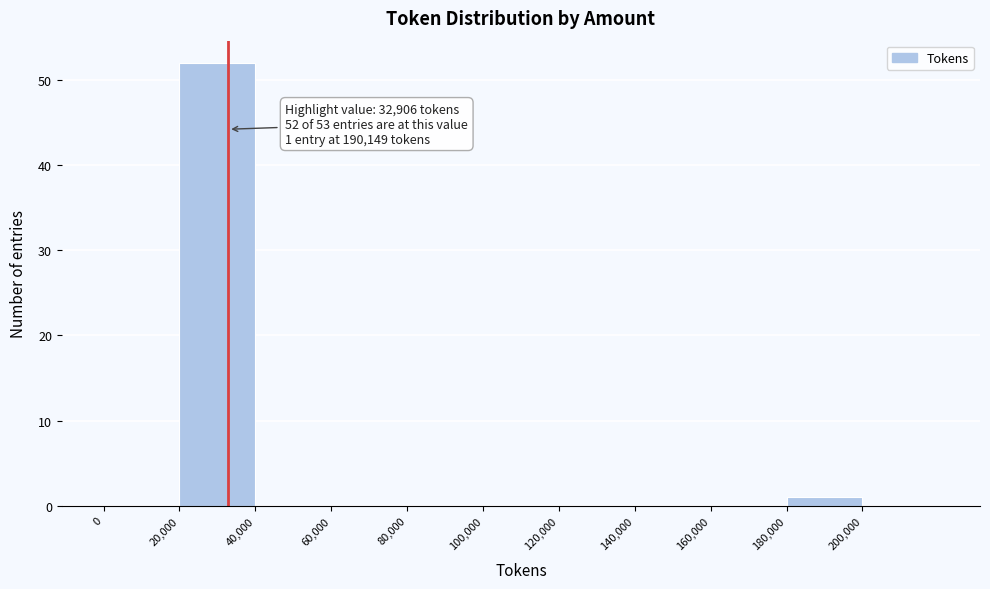

Over which range of the x-axis is the bar tallest?

20000 to 40000